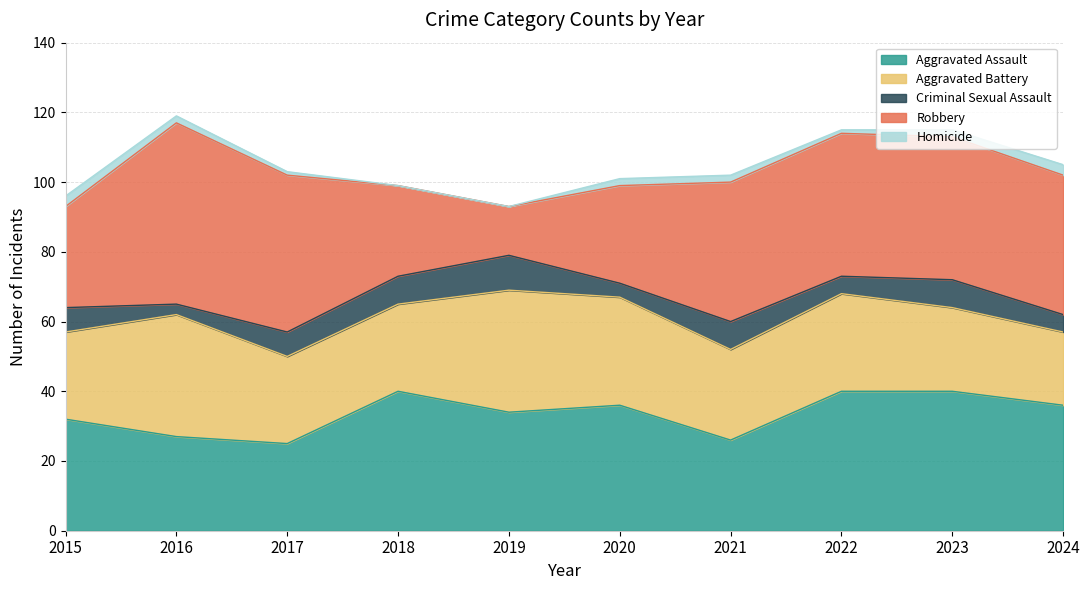

Which has a higher value, 2015 or 2020?

2020